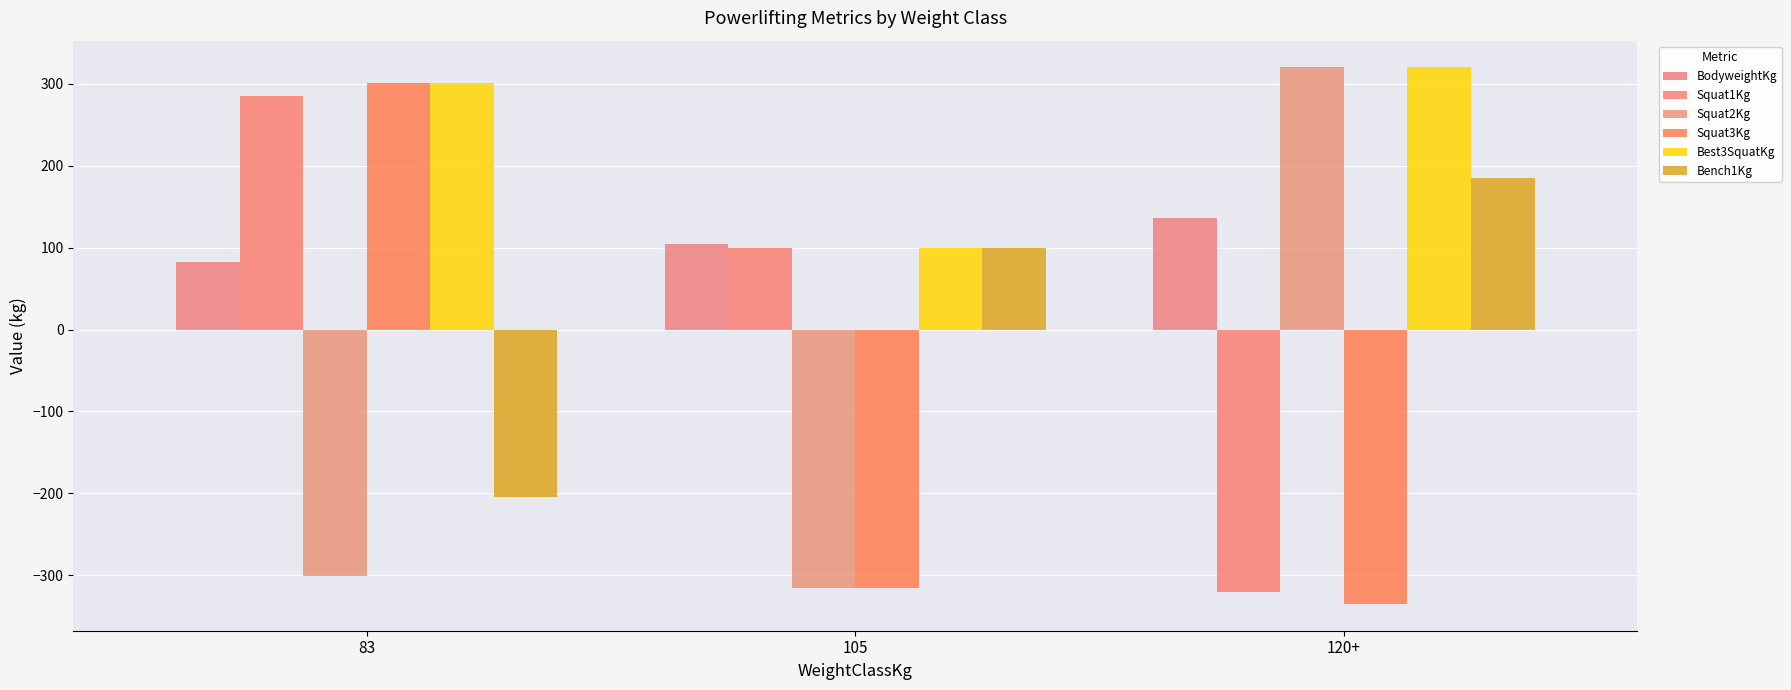

At which label is Squat3Kg closest to -17?

105